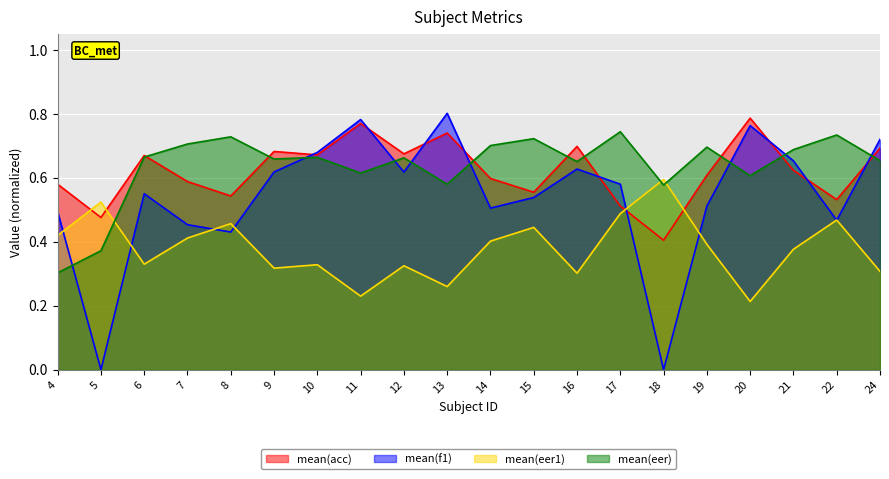

Rank the categories by mean(acc) value from highest to lowest.

20, 11, 13, 16, 24, 9, 12, 10, 6, 21, 19, 14, 7, 4, 15, 8, 22, 17, 5, 18